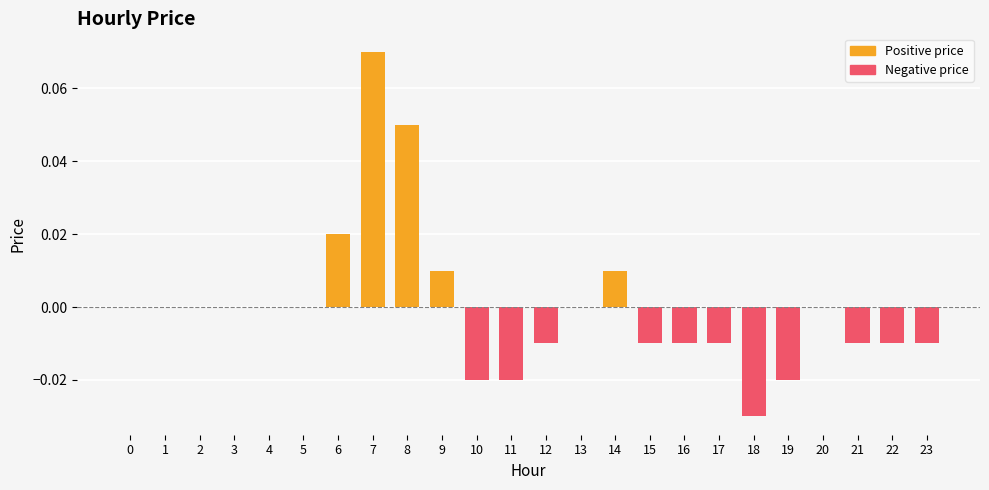

How many negative values are there?

11